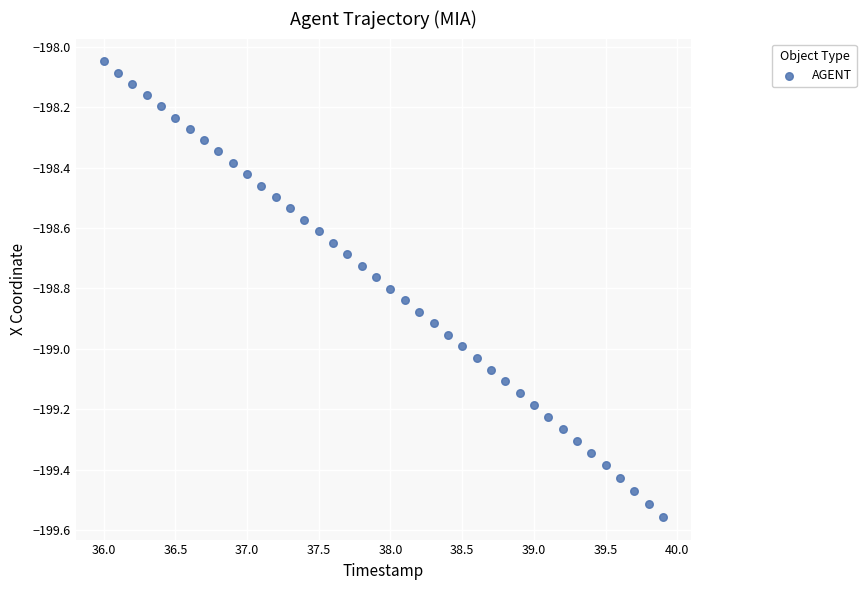

What is the range of X values (max minus min)?

3.9